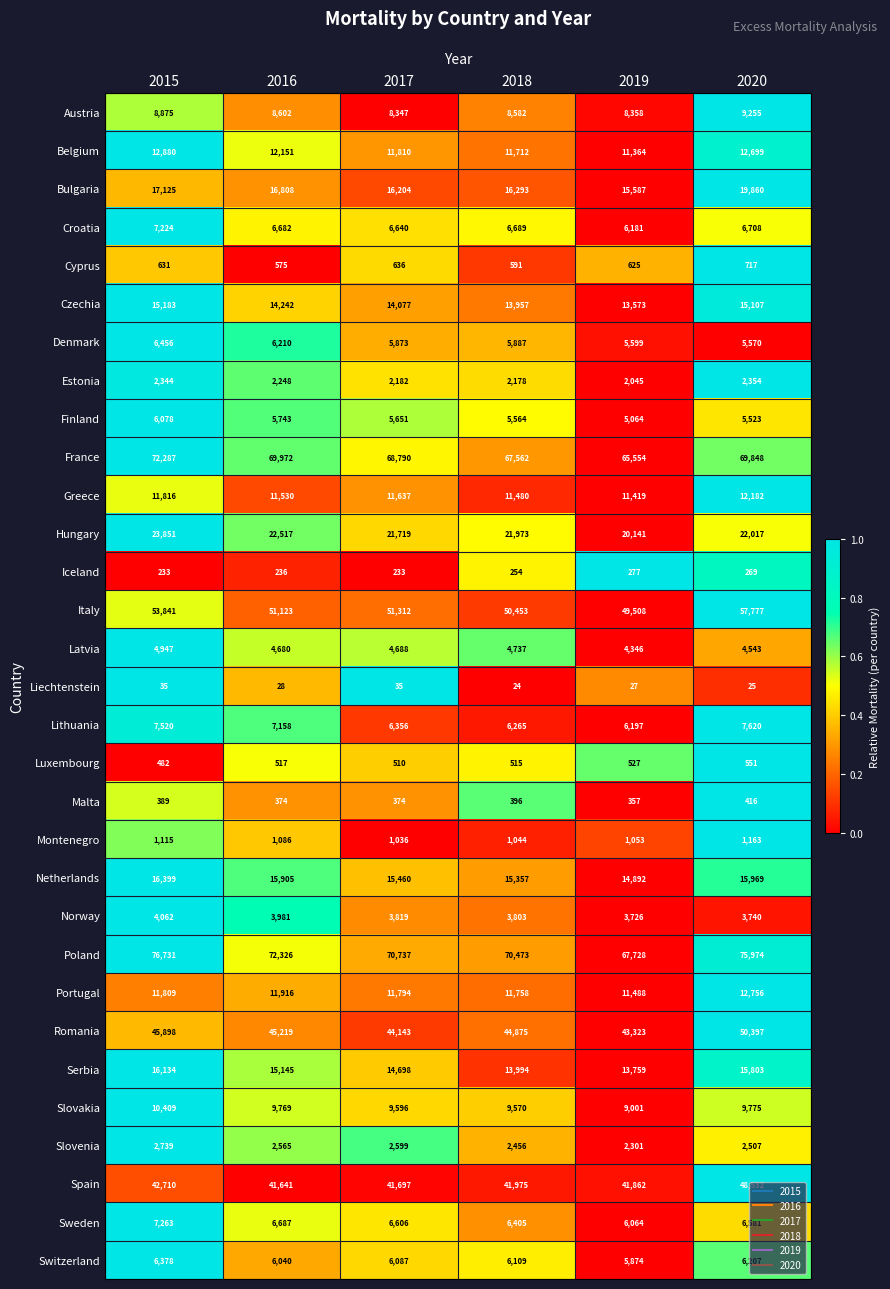

The Montenegro series shows 1044 at 2018. True or false?

True